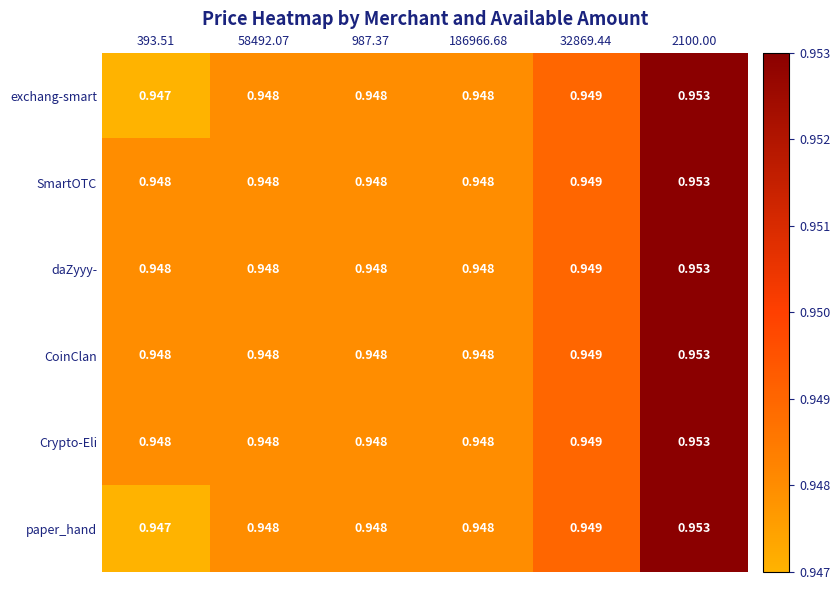

Is the value of paper_hand at 58492.07 greater than the value of daZyyy- at 32869.44?

No